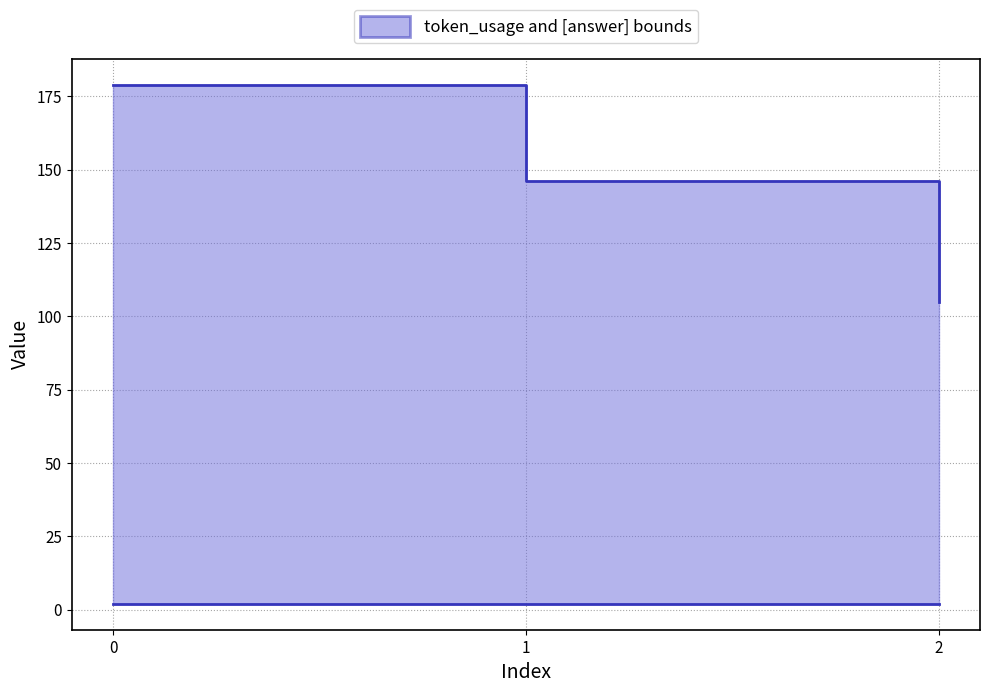

Which series has the largest range (max minus min)?

token_usage